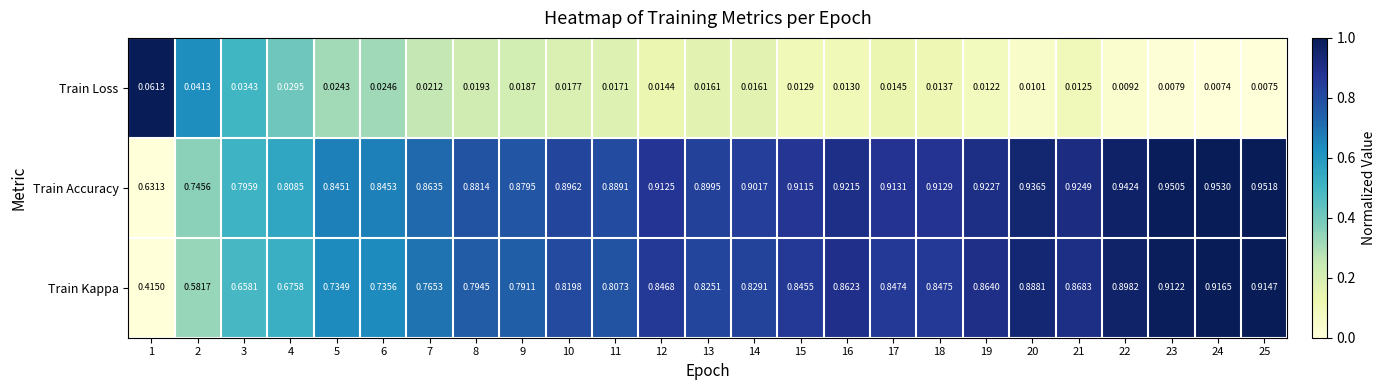

How many data points does each series have?

25